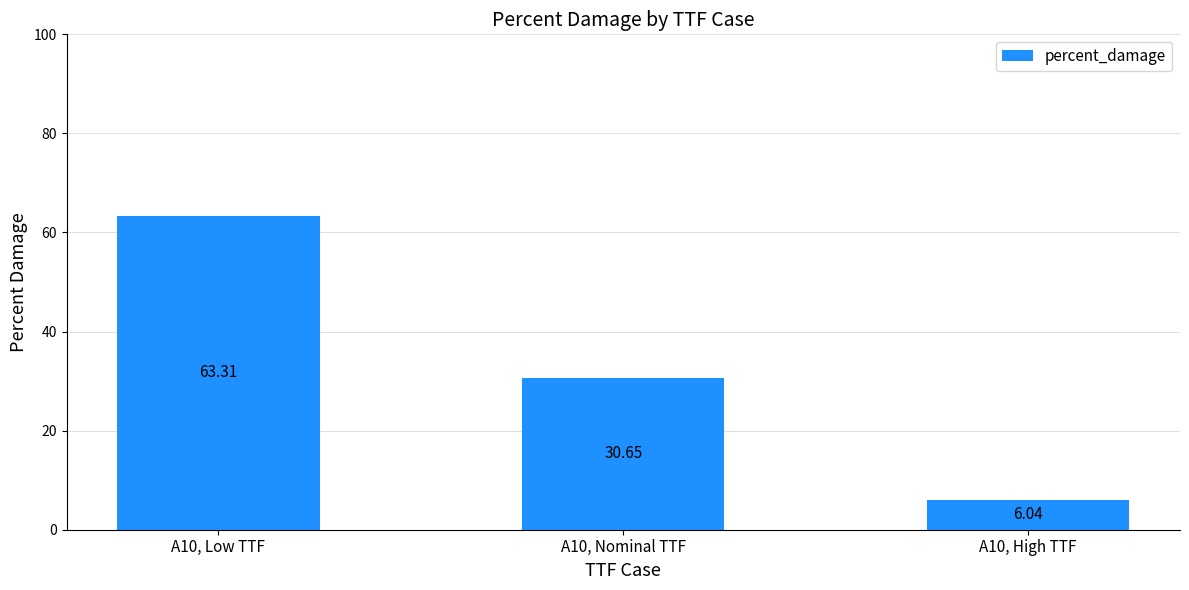

What is the sum of the values at A10, High TTF and A10, Low TTF?

69.3